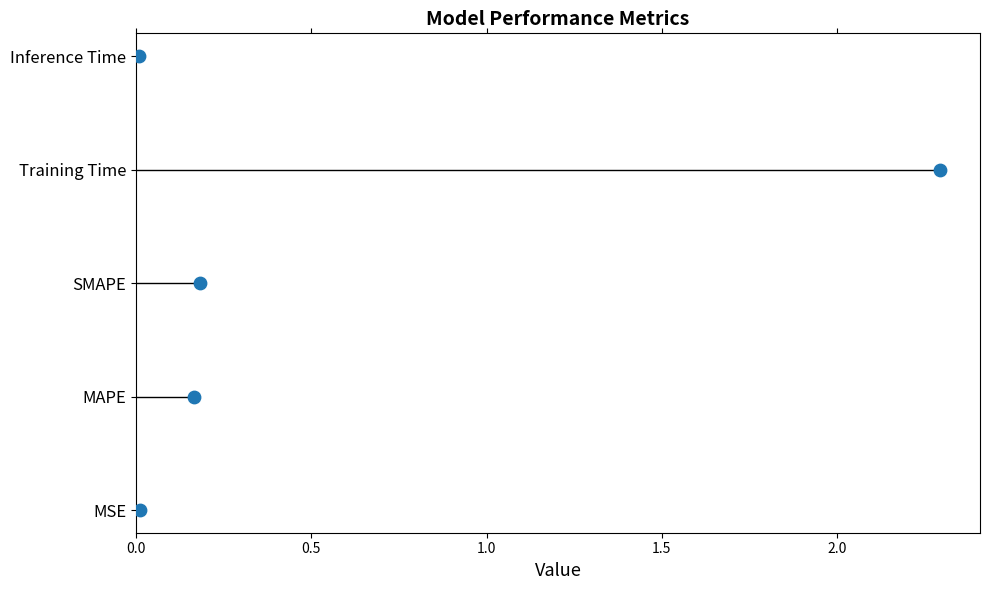

Between 0.5 and 0.0, which is larger?

0.5